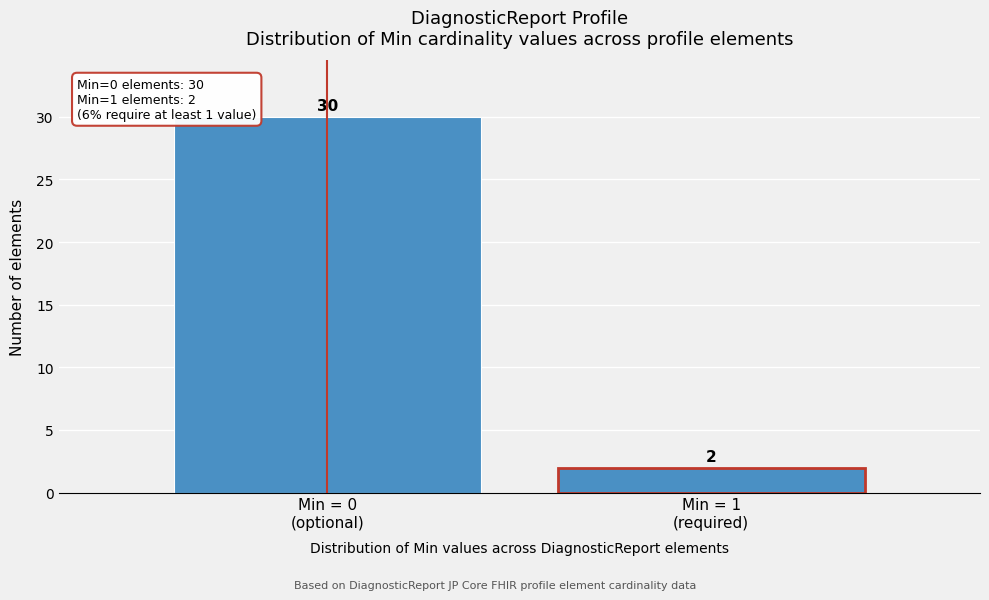

Reading left to right, transcribe all the data shown in this chart.

30	2